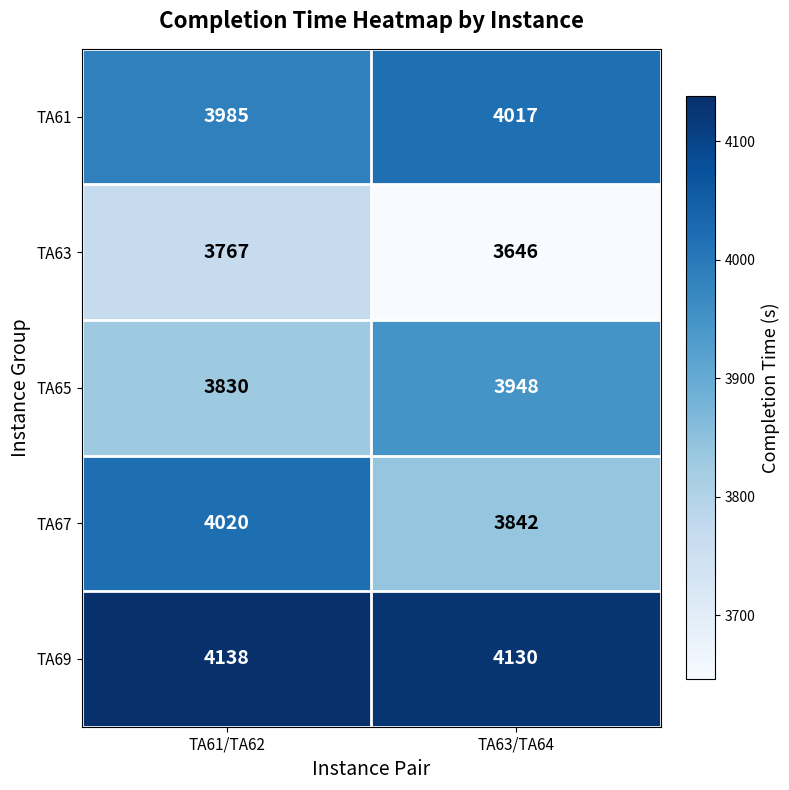

The value of TA65 at TA61/TA62 is 1070. True or false?

False